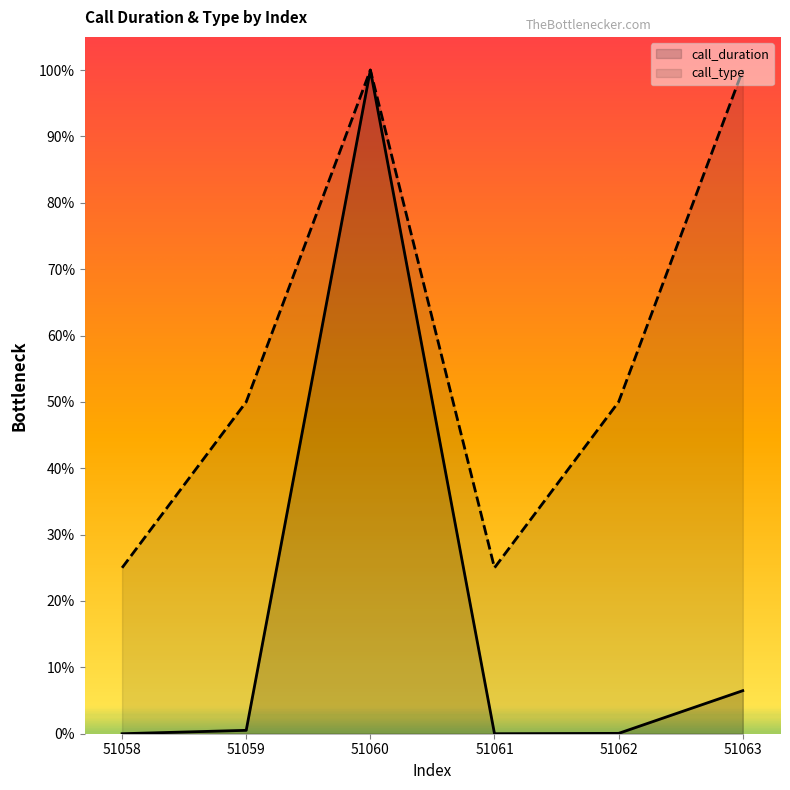

True or false: call_type and call_duration cross at least once.

False